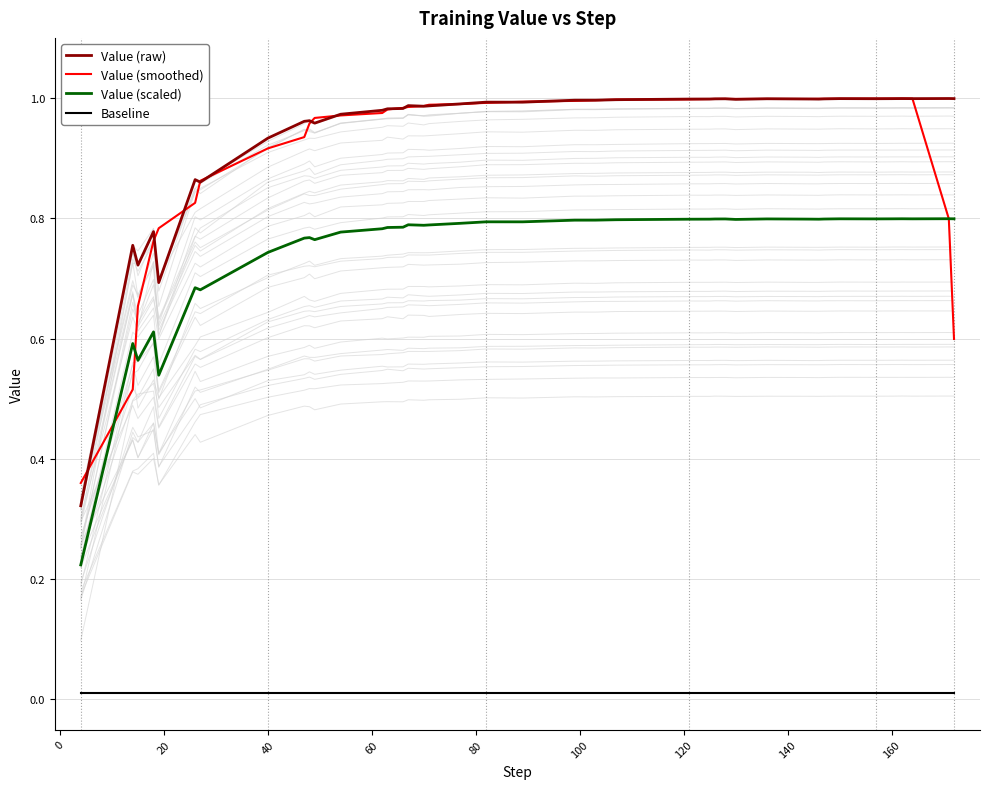

True or false: Baseline and Value (raw) cross at least once.

False